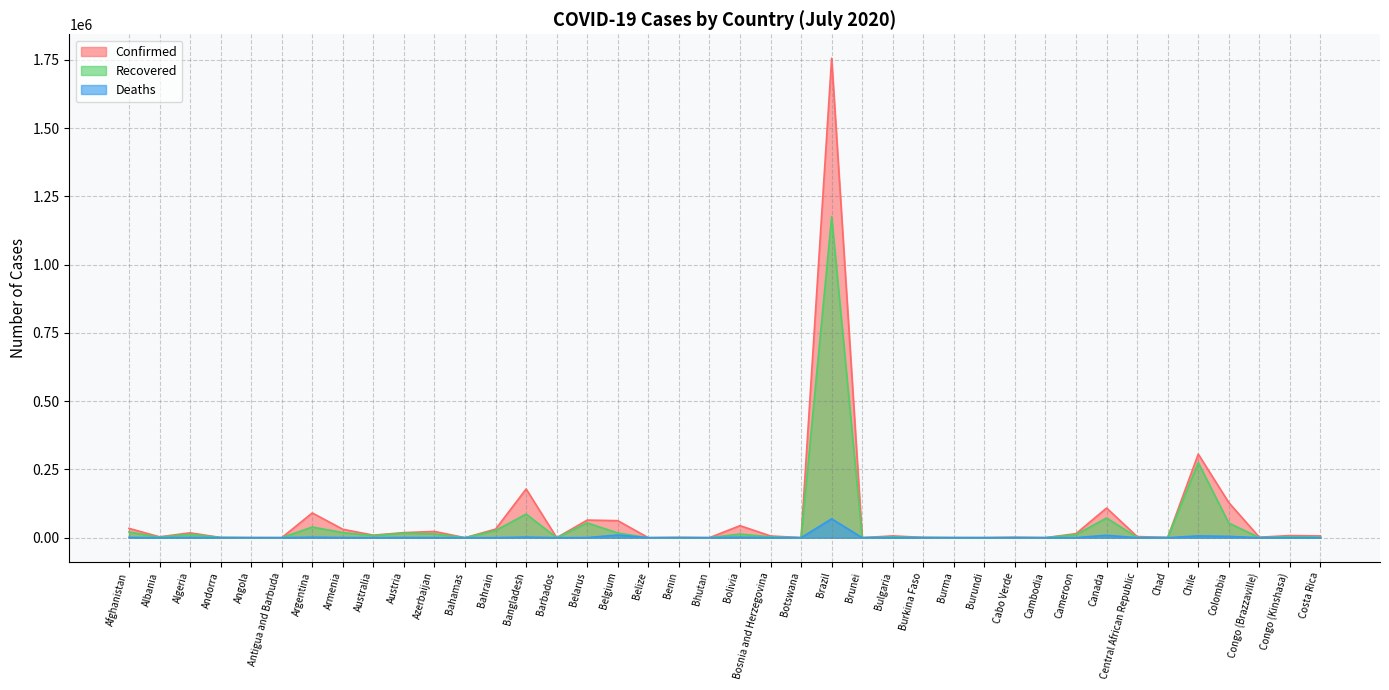

Between Colombia and Andorra, which is larger?

Colombia